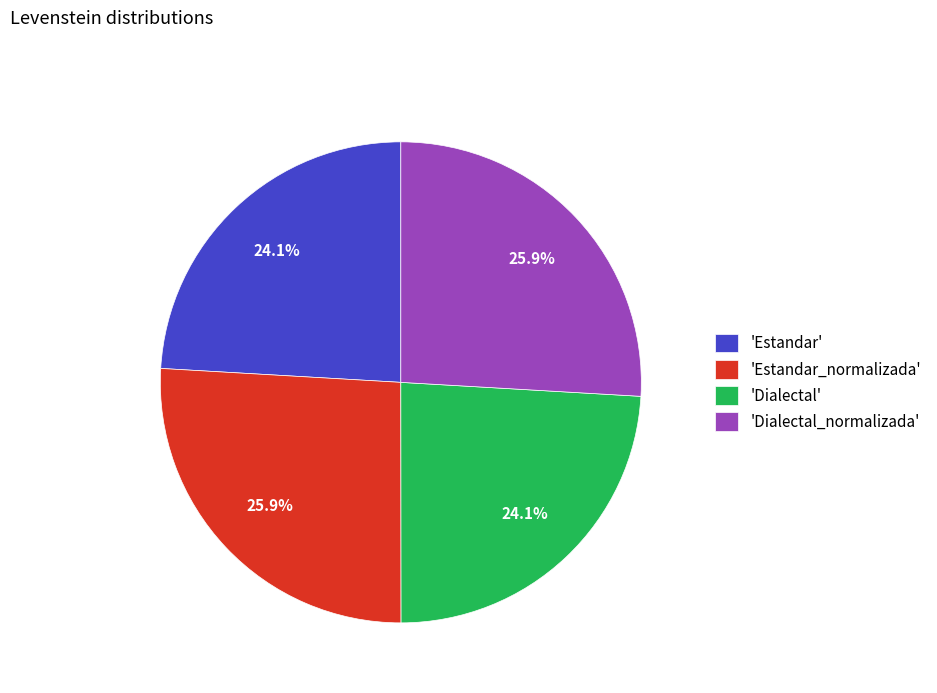

What percentage do 'Estandar' and 'Dialectal_normalizada' together represent?

50.0%